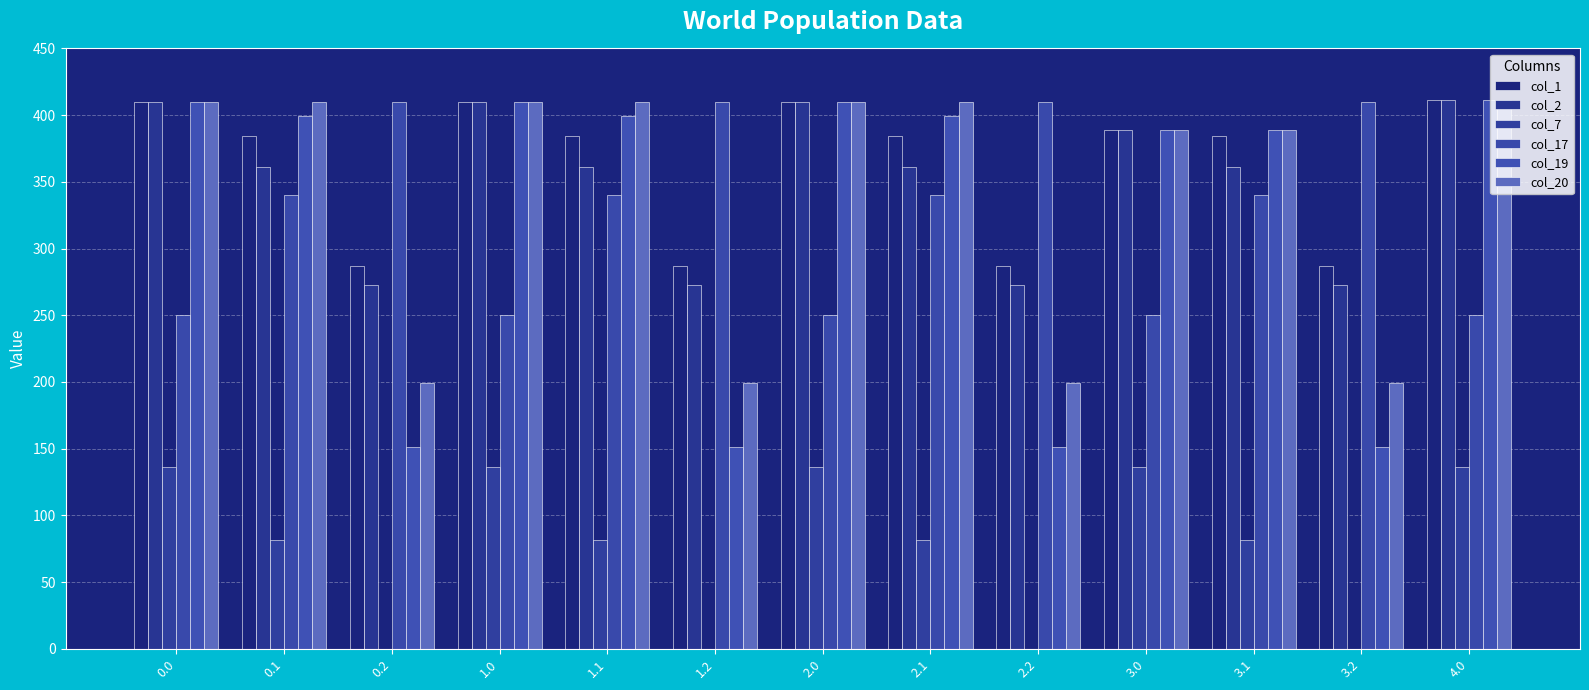

How many values in the col_19 series exceed 399?

7